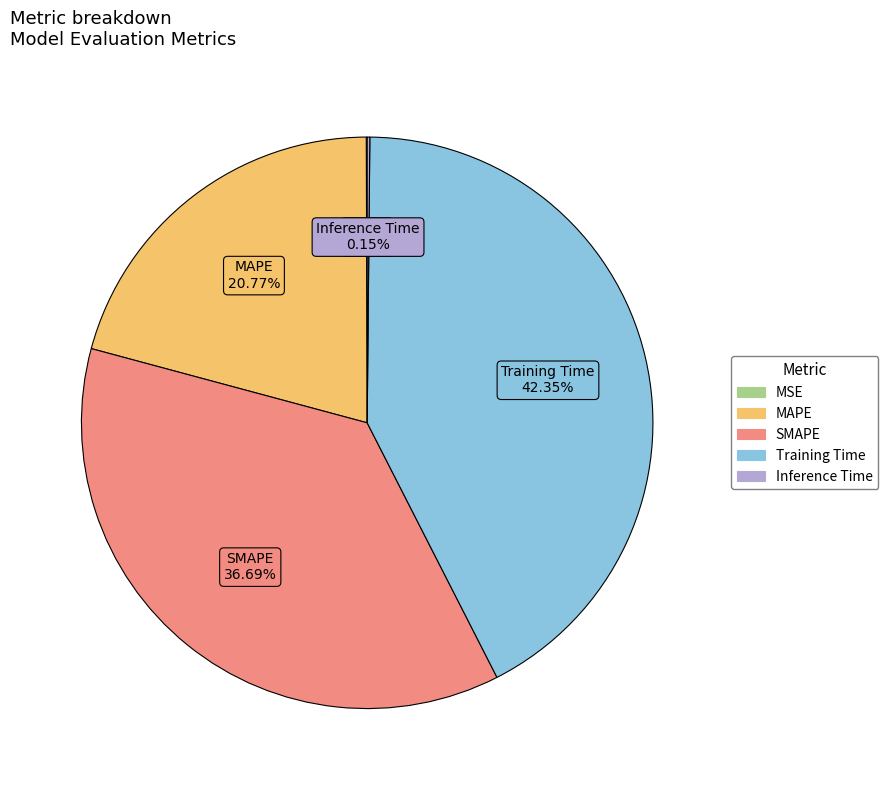

To the nearest percent, what is the average slice percentage?

20%